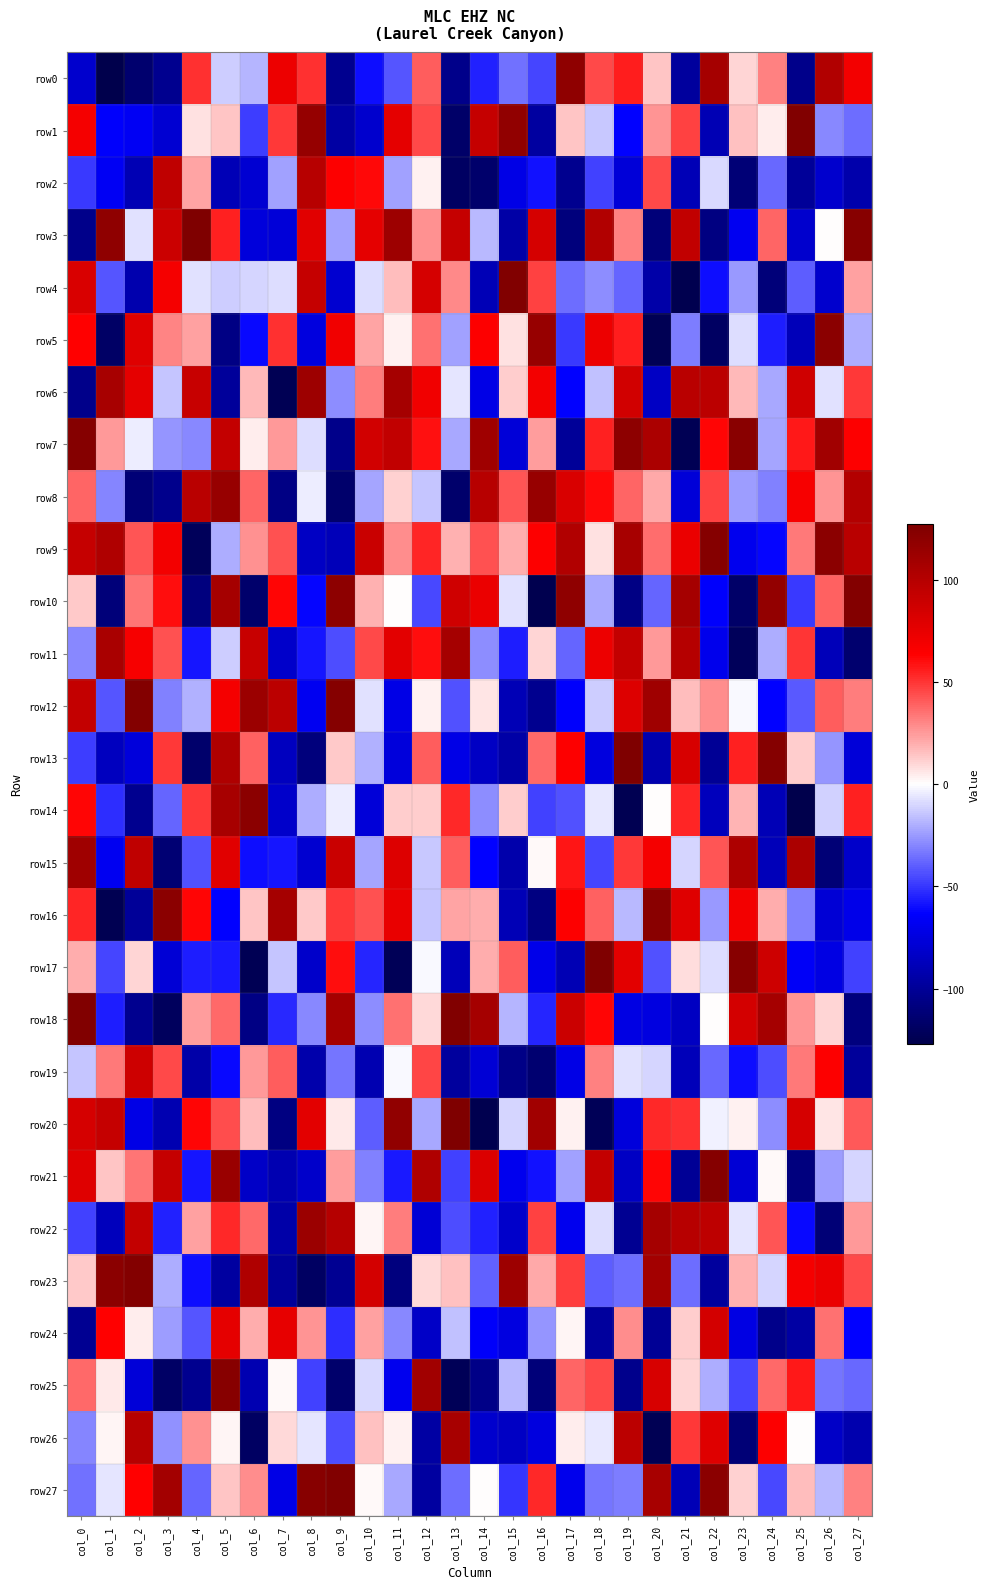

Reading right to left, what are all the values shown in this chart?

row0: col_27=69	col_26=102	col_25=-105	col_24=31	col_23=10	col_22=108	col_21=-98	col_20=14	col_19=56	col_18=45	col_17=119	col_16=-46	col_15=-35	col_14=-55	col_13=-105	col_12=40	col_11=-42	col_10=-60	col_9=-103	col_8=51	col_7=72	col_6=-18	col_5=-12	col_4=51	col_3=-103	col_2=-115	col_1=-127	col_0=-81
row1: col_27=-36	col_26=-29	col_25=126	col_24=4	col_23=15	col_22=-90	col_21=47	col_20=26	col_19=-63	col_18=-13	col_17=14	col_16=-97	col_15=118	col_14=92	col_13=-117	col_12=45	col_11=76	col_10=-81	col_9=-96	col_8=116	col_7=49	col_6=-48	col_5=14	col_4=7	col_3=-79	col_2=-67	col_1=-64	col_0=68
row2: col_27=-93	col_26=-81	col_25=-100	col_24=-37	col_23=-112	col_22=-9	col_21=-89	col_20=45	col_19=-77	col_18=-47	col_17=-103	col_16=-59	col_15=-72	col_14=-116	col_13=-119	col_12=3	col_11=-23	col_10=61	col_9=64	col_8=99	col_7=-23	col_6=-79	col_5=-89	col_4=22	col_3=95	col_2=-90	col_1=-67	col_0=-49
row3: col_27=123	col_26=0	col_25=-81	col_24=38	col_23=-68	col_22=-108	col_21=94	col_20=-111	col_19=31	col_18=102	col_17=-110	col_16=84	col_15=-95	col_14=-17	col_13=92	col_12=27	col_11=112	col_10=76	col_9=-23	col_8=78	col_7=-77	col_6=-76	col_5=55	col_4=127	col_3=89	col_2=-7	col_1=119	col_0=-105
row4: col_27=23	col_26=-81	col_25=-40	col_24=-111	col_23=-25	col_22=-60	col_21=-126	col_20=-94	col_19=-38	col_18=-28	col_17=-36	col_16=47	col_15=126	col_14=-89	col_13=29	col_12=84	col_11=16	col_10=-8	col_9=-80	col_8=92	col_7=-8	col_6=-10	col_5=-12	col_4=-7	col_3=68	col_2=-92	col_1=-42	col_0=82
row5: col_27=-20	col_26=121	col_25=-88	col_24=-56	col_23=-8	col_22=-119	col_21=-32	col_20=-124	col_19=56	col_18=72	col_17=-49	col_16=115	col_15=7	col_14=64	col_13=-23	col_12=35	col_11=3	col_10=22	col_9=70	col_8=-75	col_7=51	col_6=-61	col_5=-107	col_4=23	col_3=30	col_2=79	col_1=-118	col_0=63
row6: col_27=49	col_26=-7	col_25=87	col_24=-21	col_23=17	col_22=97	col_21=98	col_20=-84	col_19=86	col_18=-15	col_17=-63	col_16=69	col_15=12	col_14=-72	col_13=-6	col_12=70	col_11=108	col_10=32	col_9=-28	col_8=112	col_7=-124	col_6=17	col_5=-99	col_4=91	col_3=-14	col_2=76	col_1=107	col_0=-105
row7: col_27=64	col_26=110	col_25=57	col_24=-22	col_23=122	col_22=62	col_21=-124	col_20=105	col_19=120	col_18=55	col_17=-100	col_16=24	col_15=-77	col_14=111	col_13=-21	col_12=59	col_11=94	col_10=86	col_9=-105	col_8=-8	col_7=25	col_6=4	col_5=93	col_4=-29	col_3=-26	col_2=-4	col_1=25	col_0=124
row8: col_27=101	col_26=26	col_25=67	col_24=-31	col_23=-24	col_22=47	col_21=-77	col_20=21	col_19=38	col_18=61	col_17=82	col_16=115	col_15=42	col_14=99	col_13=-116	col_12=-14	col_11=11	col_10=-22	col_9=-116	col_8=-4	col_7=-107	col_6=38	col_5=115	col_4=98	col_3=-104	col_2=-112	col_1=-30	col_0=38
row9: col_27=98	col_26=121	col_25=33	col_24=-62	col_23=-69	col_22=124	col_21=73	col_20=36	col_19=107	col_18=7	col_17=102	col_16=64	col_15=20	col_14=43	col_13=19	col_12=54	col_11=28	col_10=90	col_9=-88	col_8=-84	col_7=43	col_6=27	col_5=-20	col_4=-122	col_3=69	col_2=42	col_1=103	col_0=92
row10: col_27=125	col_26=39	col_25=-49	col_24=117	col_23=-117	col_22=-64	col_21=108	col_20=-38	col_19=-107	col_18=-21	col_17=119	col_16=-126	col_15=-7	col_14=73	col_13=87	col_12=-45	col_11=0	col_10=19	col_9=120	col_8=-62	col_7=62	col_6=-116	col_5=108	col_4=-109	col_3=60	col_2=34	col_1=-111	col_0=13
row11: col_27=-115	col_26=-88	col_25=50	col_24=-20	col_23=-122	col_22=-70	col_21=100	col_20=25	col_19=93	col_18=72	col_17=-38	col_16=10	col_15=-56	col_14=-28	col_13=108	col_12=60	col_11=77	col_10=45	col_9=-44	col_8=-58	col_7=-82	col_6=91	col_5=-12	col_4=-58	col_3=43	col_2=67	col_1=106	col_0=-29
row12: col_27=32	col_26=40	col_25=-41	col_24=-63	col_23=-1	col_22=28	col_21=16	col_20=111	col_19=80	col_18=-12	col_17=-64	col_16=-103	col_15=-89	col_14=6	col_13=-43	col_12=3	col_11=-72	col_10=-7	col_9=124	col_8=-68	col_7=97	col_6=113	col_5=68	col_4=-19	col_3=-31	col_2=125	col_1=-42	col_0=93
row13: col_27=-77	col_26=-26	col_25=12	col_24=124	col_23=55	col_22=-101	col_21=83	col_20=-92	col_19=127	col_18=-75	col_17=64	col_16=37	col_15=-95	col_14=-84	col_13=-72	col_12=40	col_11=-76	col_10=-19	col_9=13	col_8=-110	col_7=-86	col_6=39	col_5=103	col_4=-116	col_3=49	col_2=-76	col_1=-86	col_0=-48
row14: col_27=55	col_26=-11	col_25=-127	col_24=-89	col_23=18	col_22=-87	col_21=54	col_20=0	col_19=-125	col_18=-5	col_17=-43	col_16=-47	col_15=12	col_14=-28	col_13=53	col_12=12	col_11=12	col_10=-77	col_9=-4	col_8=-20	col_7=-82	col_6=121	col_5=107	col_4=49	col_3=-38	col_2=-103	col_1=-52	col_0=62
row15: col_27=-82	col_26=-112	col_25=105	col_24=-88	col_23=104	col_22=42	col_21=-10	col_20=68	col_19=49	col_18=-46	col_17=58	col_16=1	col_15=-93	col_14=-63	col_13=40	col_12=-13	col_11=80	col_10=-22	col_9=90	col_8=-80	col_7=-58	col_6=-60	col_5=78	col_4=-43	col_3=-113	col_2=95	col_1=-68	col_0=111
row16: col_27=-71	col_26=-78	col_25=-31	col_24=20	col_23=69	col_22=-25	col_21=79	col_20=122	col_19=-17	col_18=39	col_17=64	col_16=-108	col_15=-89	col_14=20	col_13=22	col_12=-14	col_11=74	col_10=43	col_9=49	col_8=13	col_7=108	col_6=14	col_5=-63	col_4=62	col_3=121	col_2=-100	col_1=-125	col_0=54
row17: col_27=-47	col_26=-73	col_25=-66	col_24=88	col_23=123	col_22=-8	col_21=8	col_20=-43	col_19=77	col_18=127	col_17=-90	col_16=-71	col_15=40	col_14=20	col_13=-88	col_12=-1	col_11=-123	col_10=-54	col_9=60	col_8=-82	col_7=-14	col_6=-124	col_5=-57	col_4=-56	col_3=-78	col_2=10	col_1=-46	col_0=20
row18: col_27=-109	col_26=10	col_25=26	col_24=108	col_23=85	col_22=0	col_21=-85	col_20=-74	col_19=-73	col_18=62	col_17=89	col_16=-54	col_15=-18	col_14=108	col_13=126	col_12=9	col_11=35	col_10=-28	col_9=108	col_8=-29	col_7=-53	col_6=-107	col_5=37	col_4=24	col_3=-121	col_2=-103	col_1=-56	col_0=126
row19: col_27=-99	col_26=64	col_25=33	col_24=-44	col_23=-60	col_22=-37	col_21=-88	col_20=-10	col_19=-7	col_18=31	col_17=-72	col_16=-114	col_15=-106	col_14=-78	col_13=-98	col_12=46	col_11=-1	col_10=-91	col_9=-34	col_8=-93	col_7=40	col_6=25	col_5=-61	col_4=-94	col_3=45	col_2=88	col_1=33	col_0=-14
row20: col_27=41	col_26=6	col_25=84	col_24=-28	col_23=3	col_22=-3	col_21=51	col_20=53	col_19=-76	col_18=-123	col_17=3	col_16=110	col_15=-10	col_14=-126	col_13=127	col_12=-21	col_11=118	col_10=-40	col_9=5	col_8=77	col_7=-108	col_6=16	col_5=44	col_4=62	col_3=-91	col_2=-72	col_1=92	col_0=84
row21: col_27=-10	col_26=-24	col_25=-109	col_24=1	col_23=-78	col_22=124	col_21=-101	col_20=62	col_19=-84	col_18=93	col_17=-23	col_16=-59	col_15=-69	col_14=81	col_13=-47	col_12=103	col_11=-57	col_10=-31	col_9=24	col_8=-82	col_7=-91	col_6=-83	col_5=114	col_4=-58	col_3=92	col_2=34	col_1=14	col_0=79
row22: col_27=25	col_26=-112	col_25=-61	col_24=42	col_23=-6	col_22=96	col_21=99	col_20=108	col_19=-102	col_18=-8	col_17=-69	col_16=47	col_15=-82	col_14=-55	col_13=-44	col_12=-78	col_11=32	col_10=2	col_9=100	col_8=113	col_7=-94	col_6=37	col_5=53	col_4=23	col_3=-55	col_2=93	col_1=-87	col_0=-47
row23: col_27=45	col_26=73	col_25=68	col_24=-10	col_23=19	col_22=-98	col_21=-36	col_20=109	col_19=-36	col_18=-40	col_17=48	col_16=21	col_15=112	col_14=-39	col_13=15	col_12=9	col_11=-109	col_10=85	col_9=-102	col_8=-119	col_7=-99	col_6=103	col_5=-97	col_4=-60	col_3=-20	col_2=125	col_1=121	col_0=13
row24: col_27=-63	col_26=35	col_25=-96	col_24=-105	col_23=-73	col_22=85	col_21=12	col_20=-101	col_19=28	col_18=-98	col_17=2	col_16=-26	col_15=-74	col_14=-65	col_13=-15	col_12=-83	col_11=-29	col_10=23	col_9=-52	col_8=26	col_7=75	col_6=20	col_5=76	col_4=-42	col_3=-24	col_2=4	col_1=63	col_0=-102
row25: col_27=-37	col_26=-34	col_25=57	col_24=37	col_23=-46	col_22=-20	col_21=10	col_20=83	col_19=-104	col_18=45	col_17=38	col_16=-111	col_15=-17	col_14=-106	col_13=-123	col_12=110	col_11=-69	col_10=-9	col_9=-116	col_8=-47	col_7=1	col_6=-91	col_5=123	col_4=-103	col_3=-118	col_2=-77	col_1=5	col_0=37
row26: col_27=-92	col_26=-83	col_25=0	col_24=64	col_23=-112	col_22=79	col_21=49	col_20=-124	col_19=97	col_18=-5	col_17=4	col_16=-75	col_15=-84	col_14=-81	col_13=107	col_12=-96	col_11=3	col_10=15	col_9=-44	col_8=-6	col_7=9	col_6=-119	col_5=2	col_4=27	col_3=-27	col_2=99	col_1=2	col_0=-30
row27: col_27=31	col_26=-17	col_25=16	col_24=-45	col_23=11	col_22=121	col_21=-89	col_20=107	col_19=-32	col_18=-34	col_17=-70	col_16=53	col_15=-50	col_14=0	col_13=-36	col_12=-97	col_11=-21	col_10=1	col_9=126	col_8=123	col_7=-72	col_6=28	col_5=14	col_4=-38	col_3=109	col_2=63	col_1=-6	col_0=-35